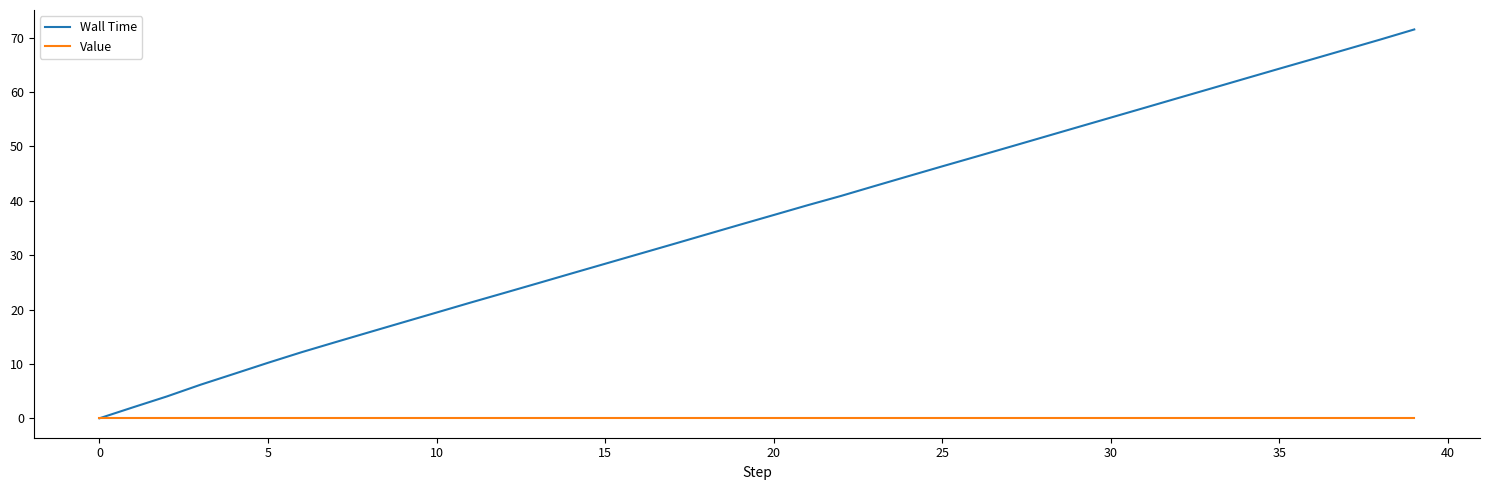

True or false: Wall Time has more than 0 interior local peaks.

False